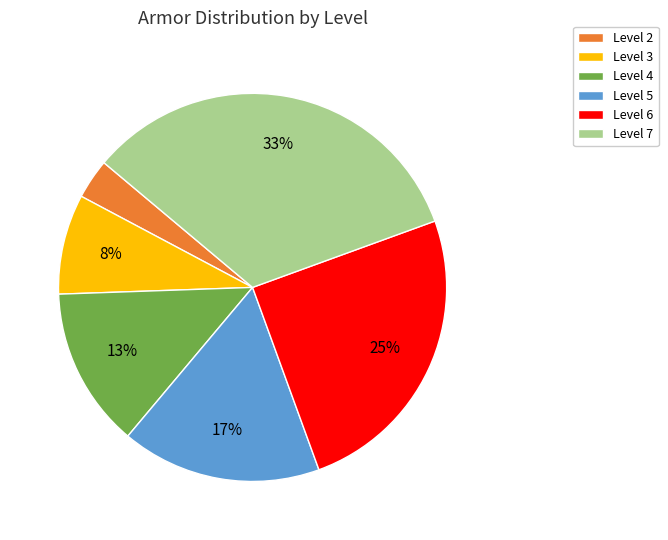

To the nearest percent, what is the difference between the largest and smallest slice percentages?

30%